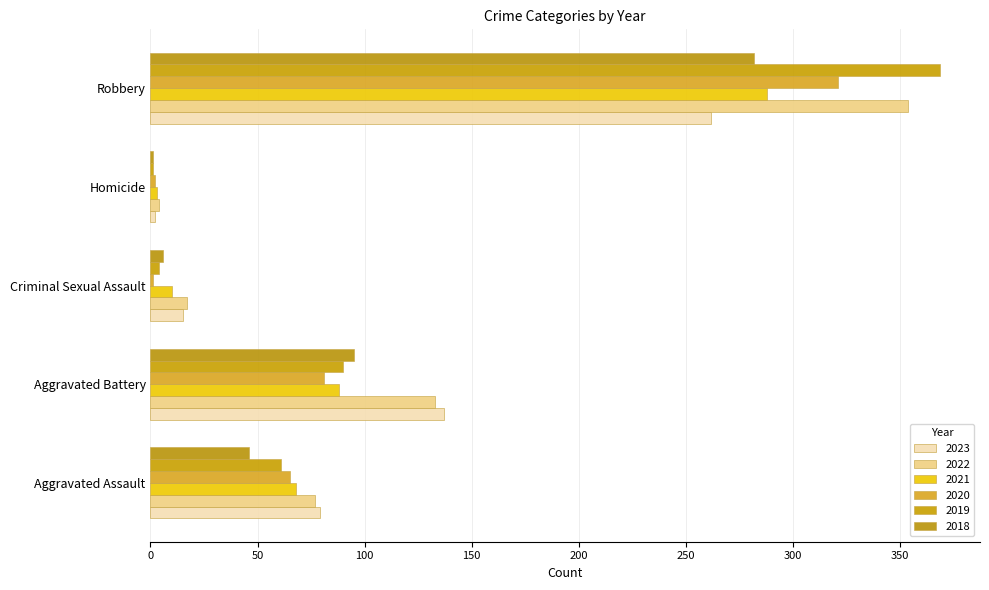

What is the spread (max minus min) of values at Homicide?

3